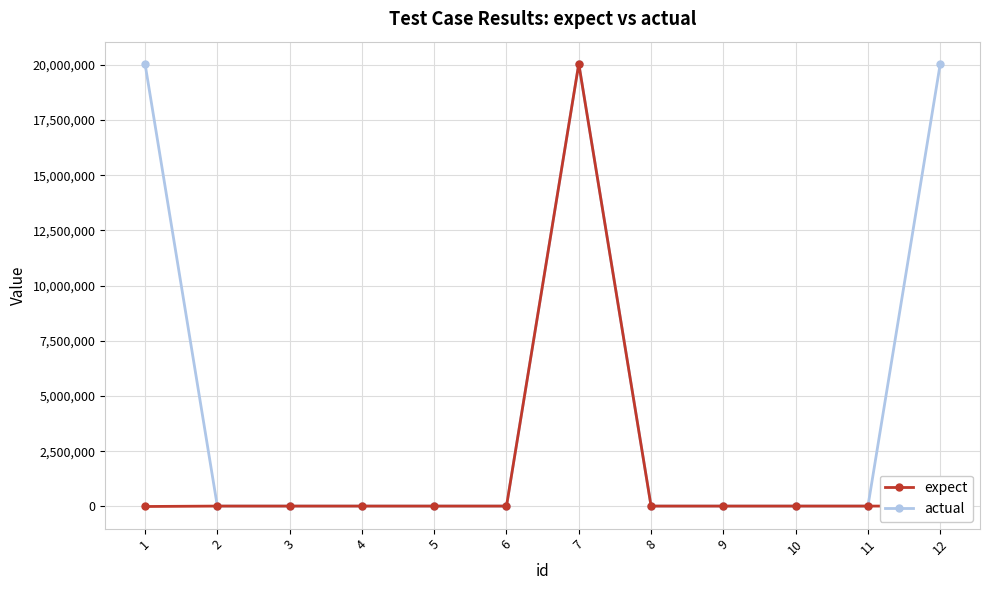

Rank the series by their average value, from lowest to highest.

expect, actual